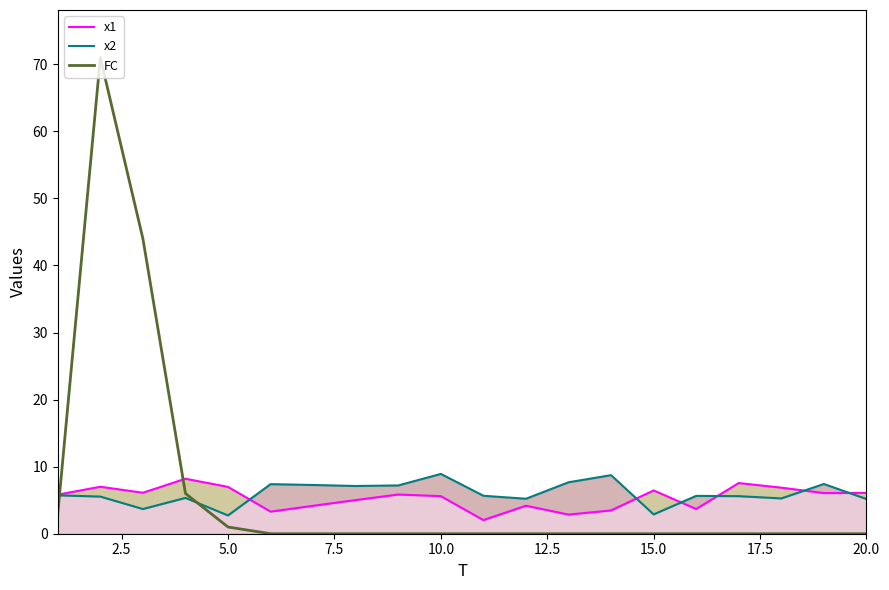

How many data points in FC are above 0?

5